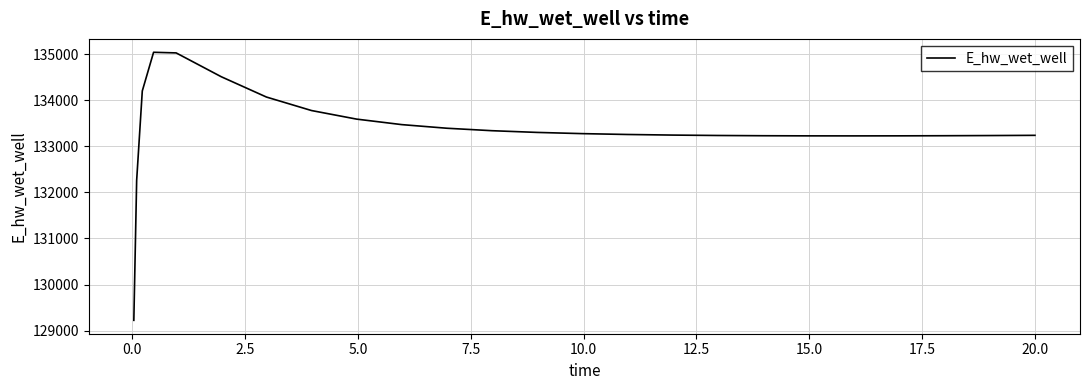

What is the smallest value displayed?

129223.8